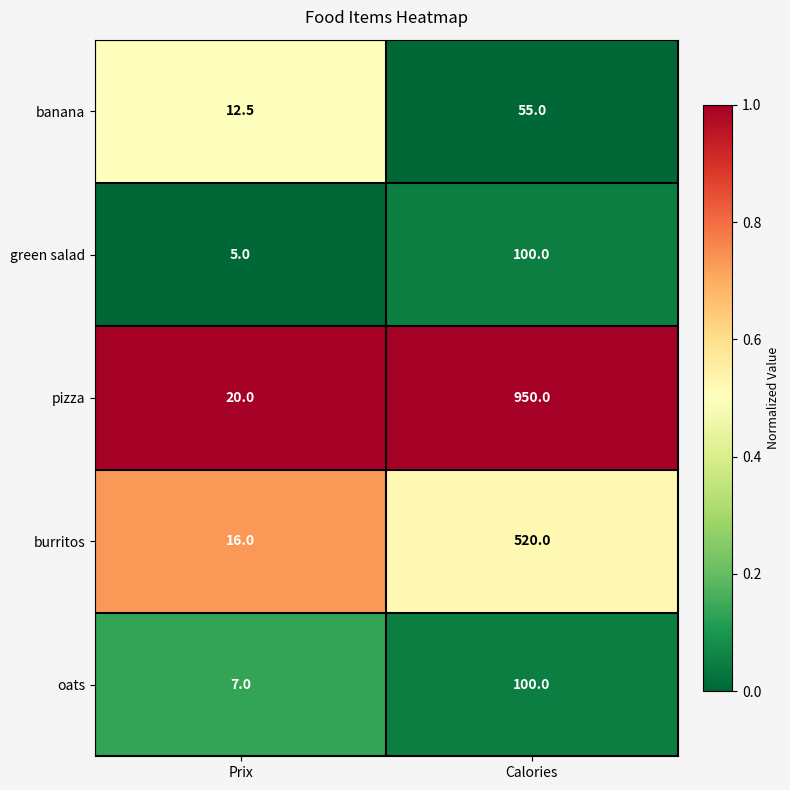

Which series has the largest total across all categories?

pizza